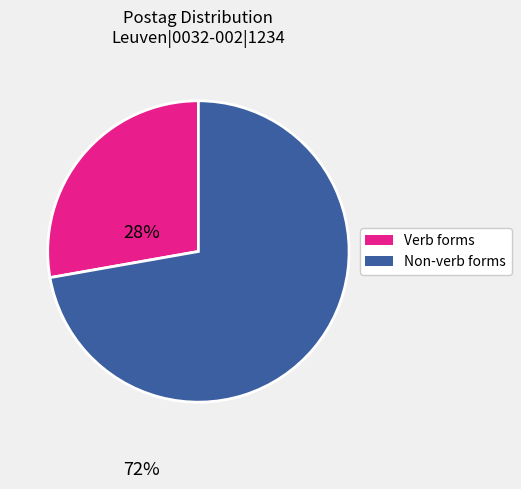

Does any single category account for the majority?

Yes